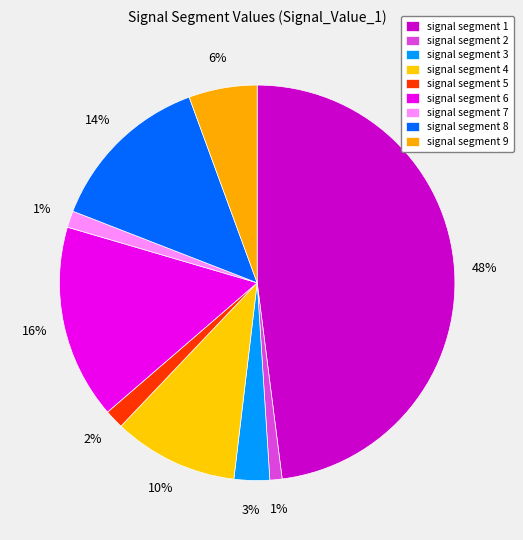

To the nearest percent, what portion does signal segment 6 represent?

16%